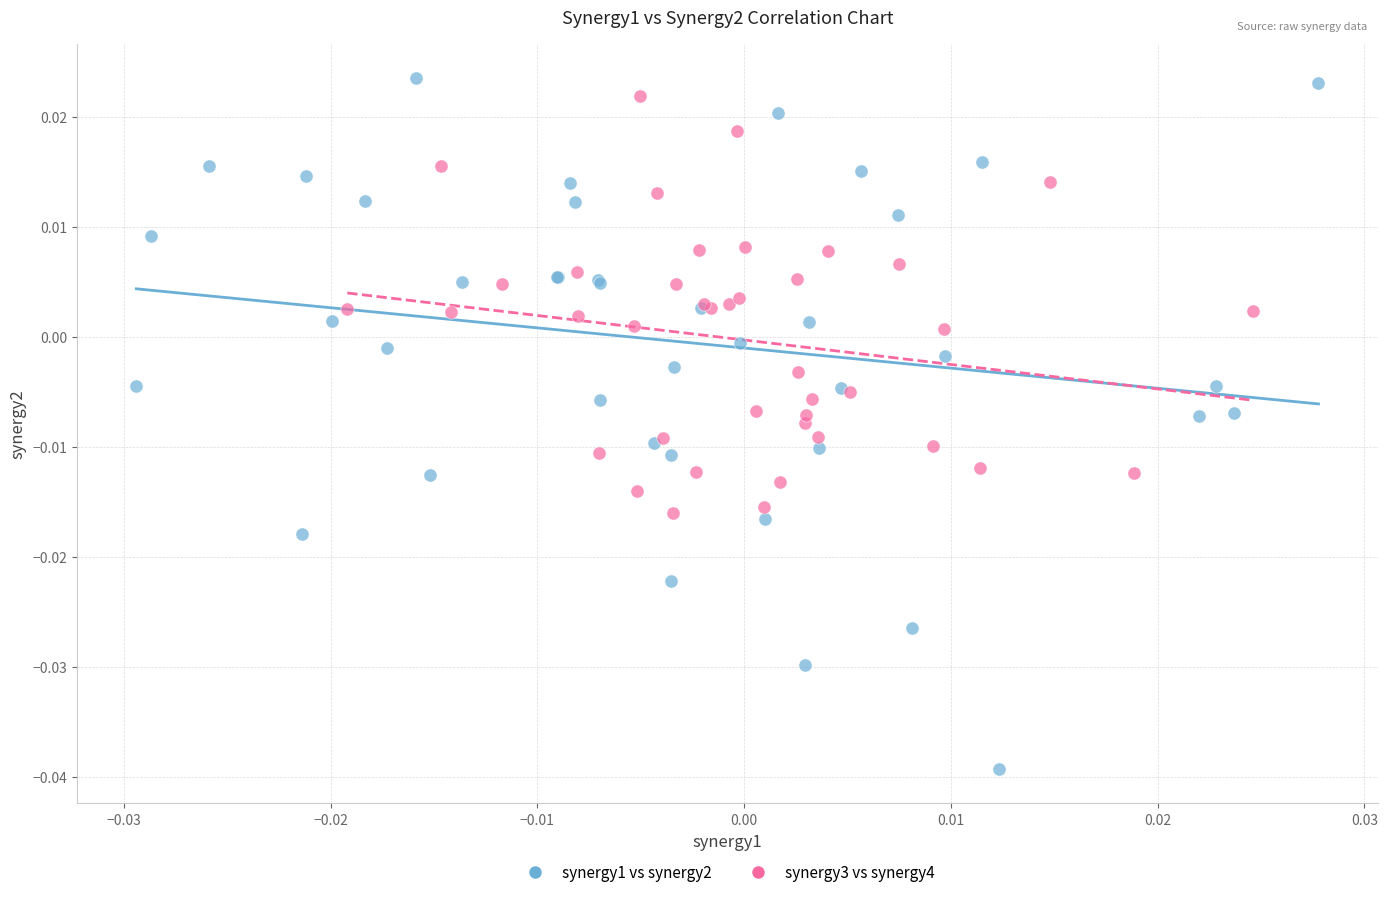

Which series has the widest spread of Y values?

synergy1 vs synergy2